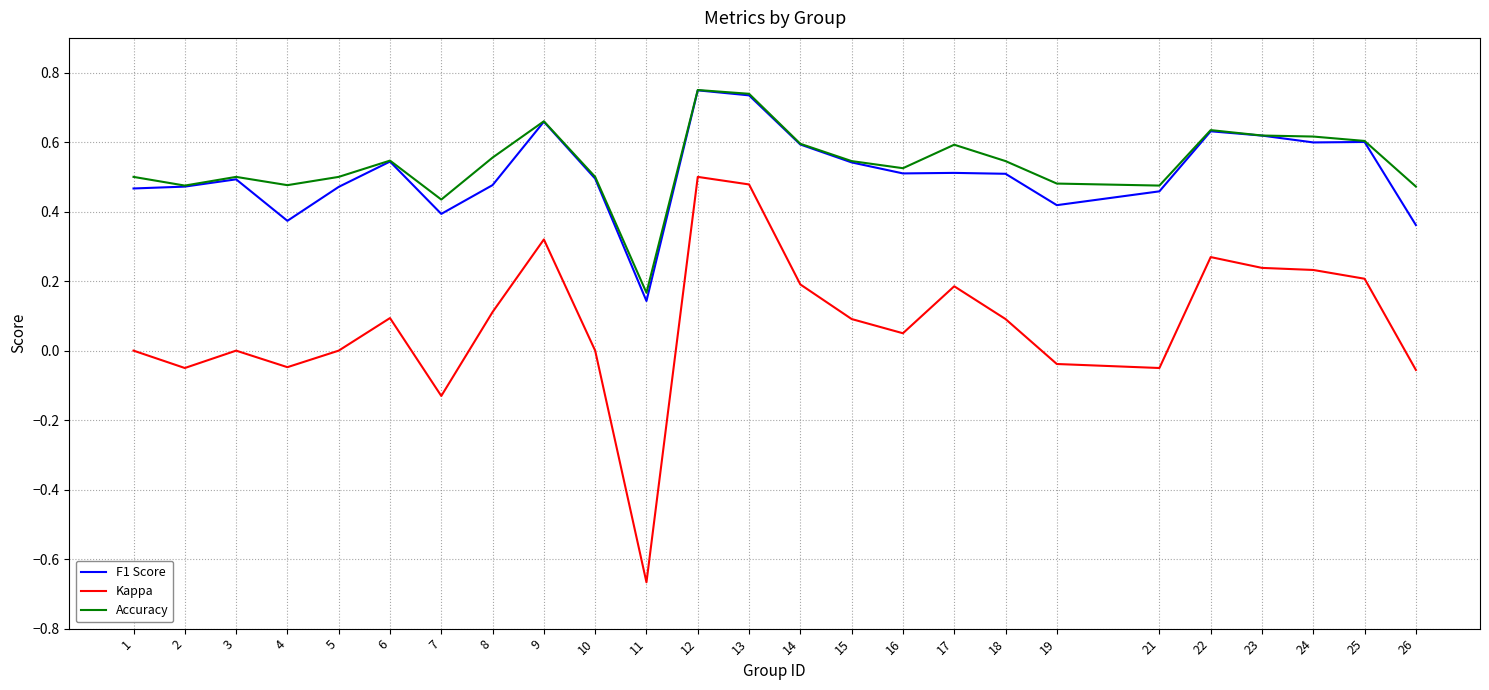

Which category has the lowest value in the Accuracy series?

11